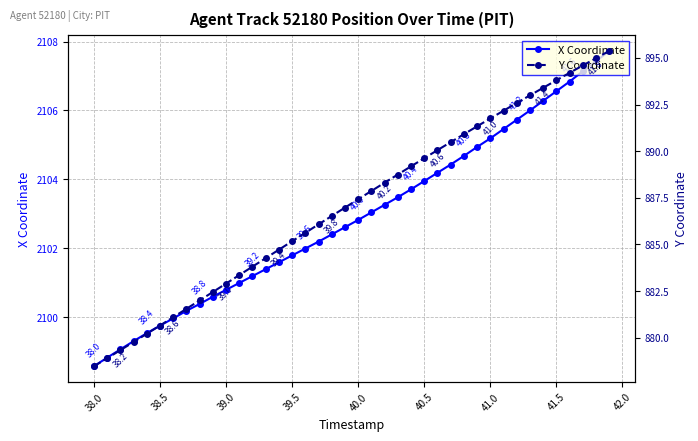

At which label does X Coordinate reach its minimum?

38.0